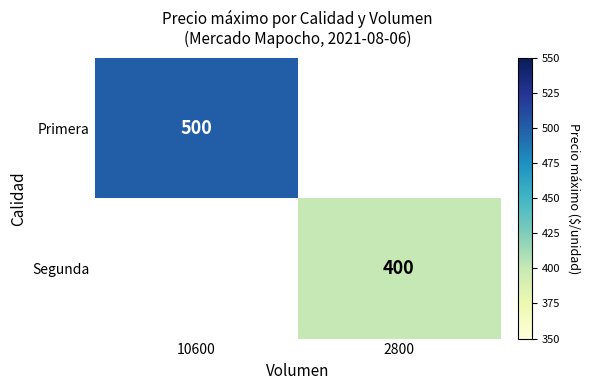

True or false: Segunda has a value of 400 at 2800.

True